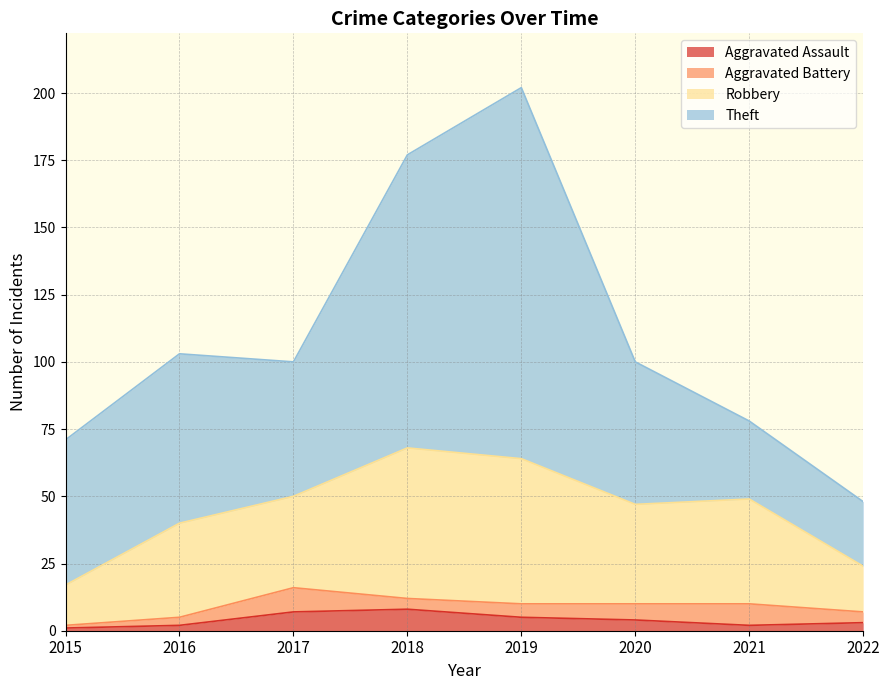

Reading right to left, transcribe all the data shown in this chart.

Aggravated Assault: 3	2	4	5	8	7	2	1
Aggravated Battery: 4	8	6	5	4	9	3	1
Robbery: 17	39	37	54	56	34	35	15
Theft: 24	29	53	138	109	50	63	54